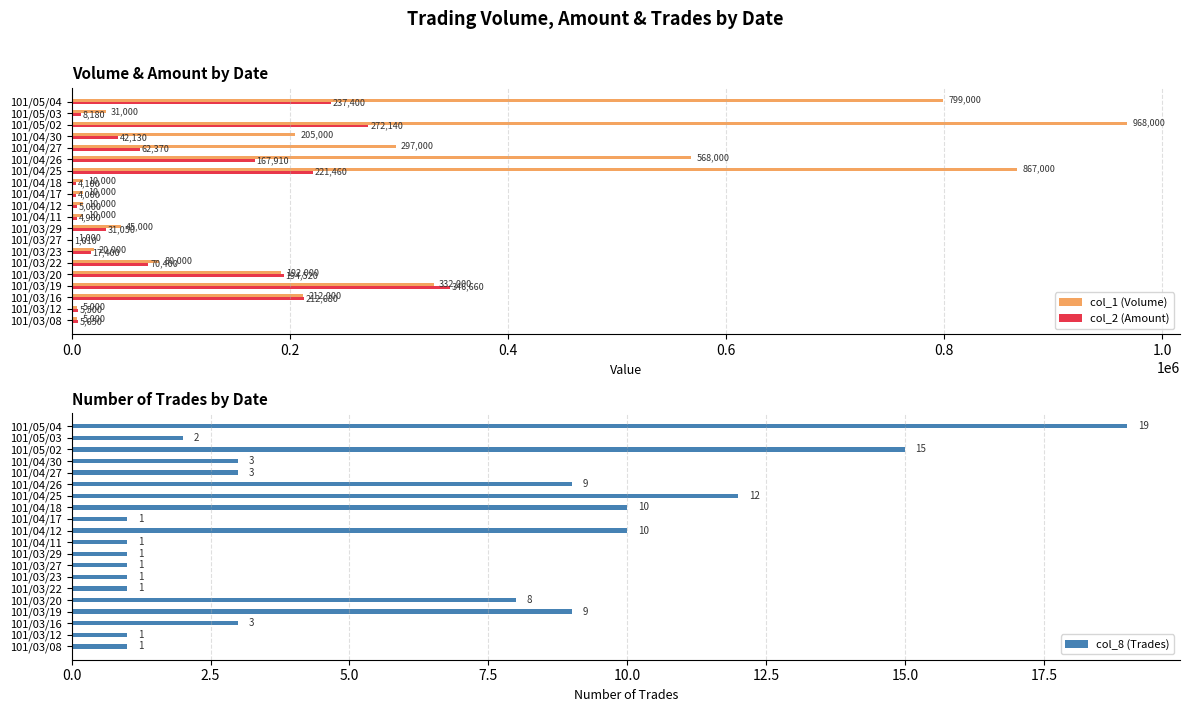

At which label does col_1 (Volume) reach its peak?

101/05/02